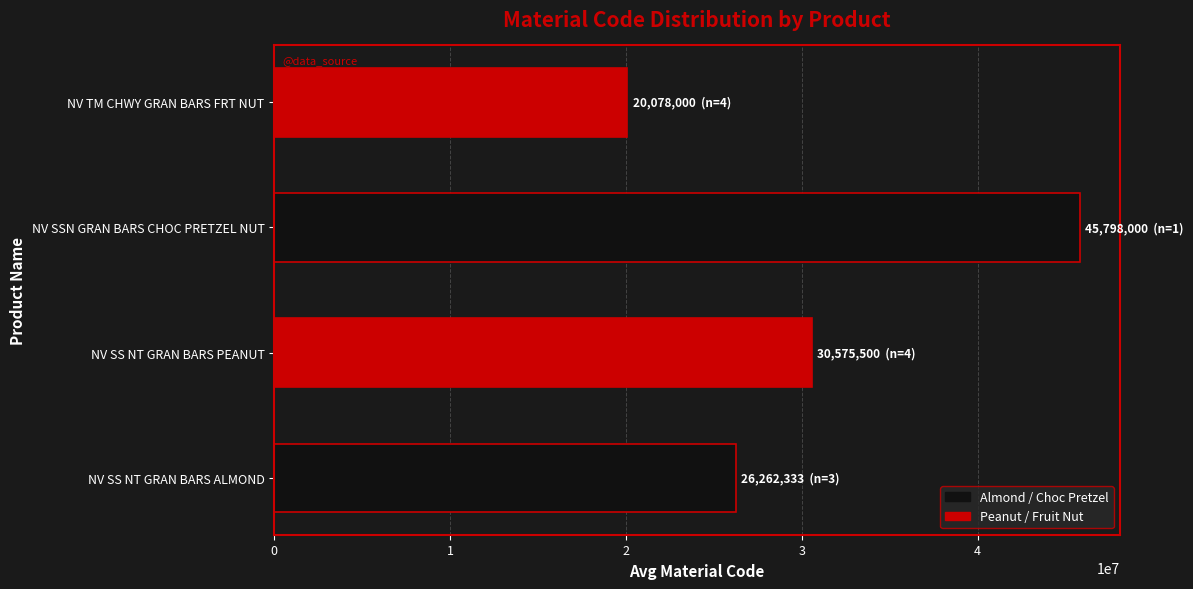

Reading bottom to top, what are all the values shown in this chart?

NV SS NT GRAN BARS ALMOND=26262333	NV SS NT GRAN BARS PEANUT=30575500	NV SSN GRAN BARS CHOC PRETZEL NUT=45798000	NV TM CHWY GRAN BARS FRT NUT=20078000